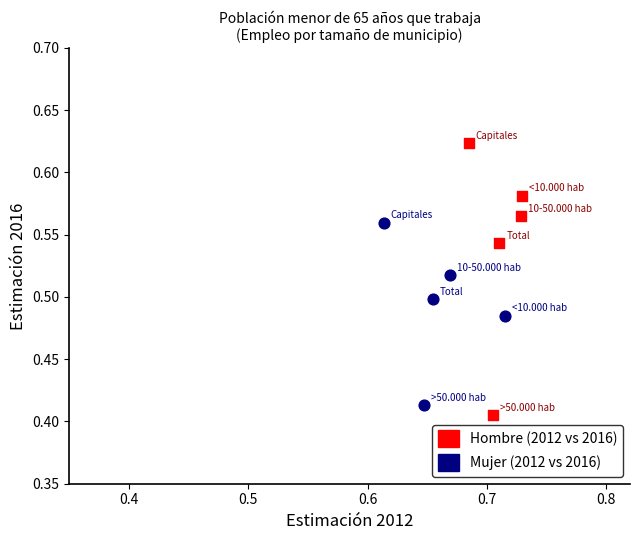

Which series has the largest Y range (max minus min)?

Hombre (2012 vs 2016)